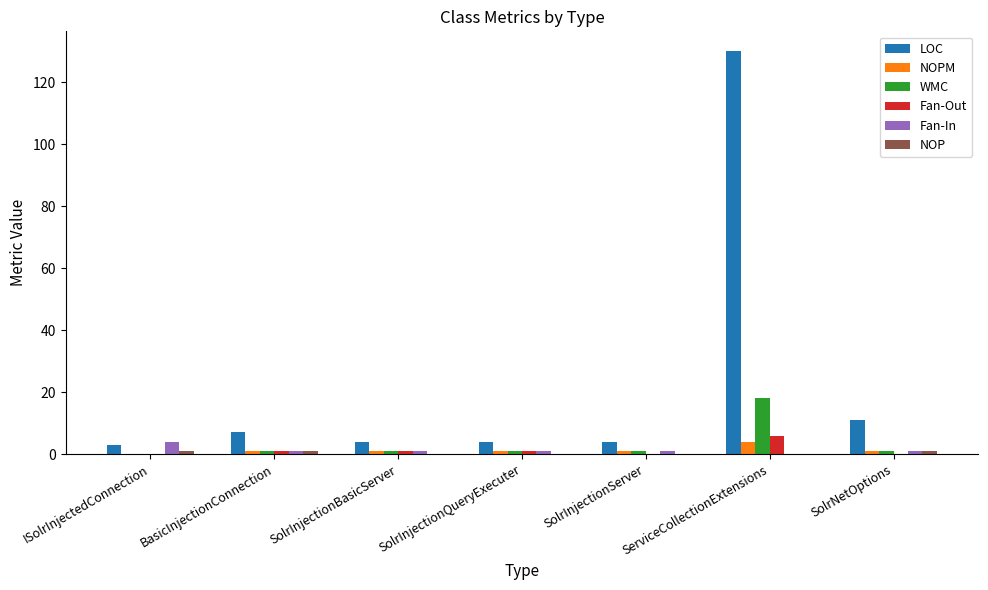

Which series has the largest total across all categories?

LOC